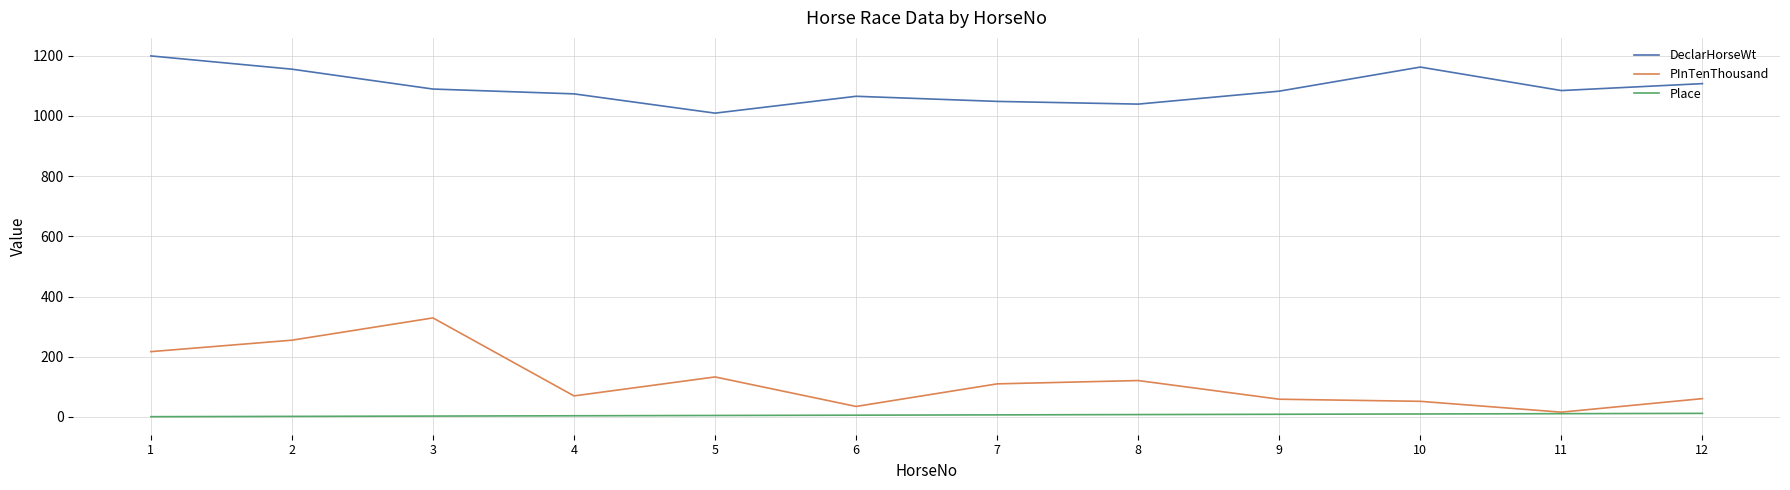

What is the lowest value of the DeclarHorseWt series?

1009